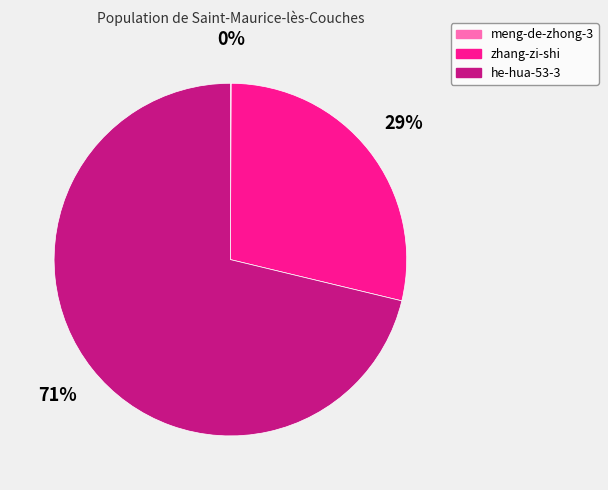

Combined, do he-hua-53-3 and zhang-zi-shi account for over 50%?

Yes